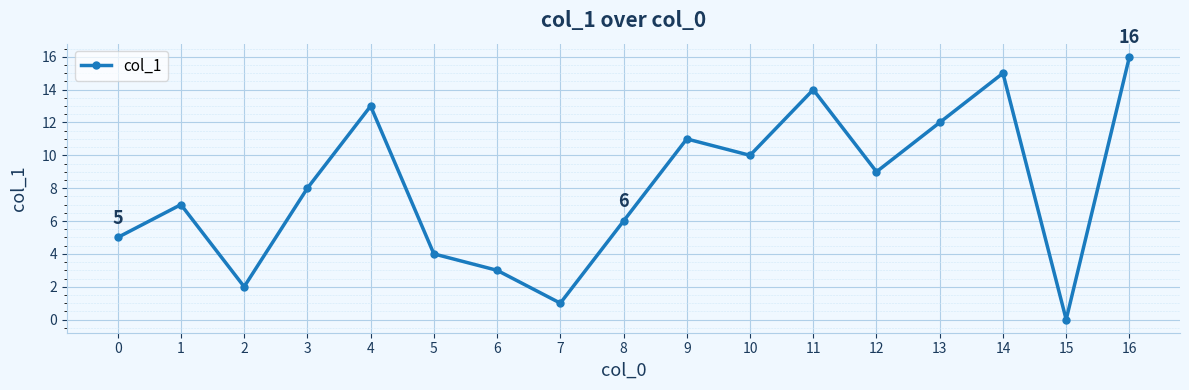

What is the value of the 10th point from the left?

11